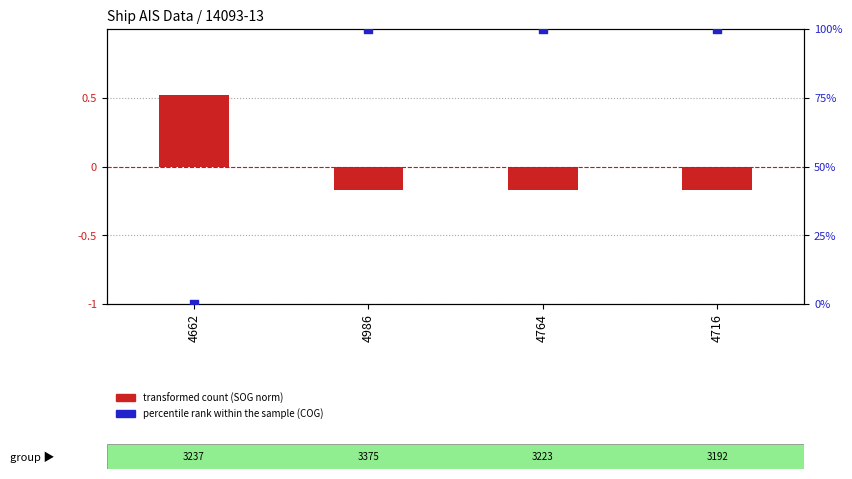

What is the total value across all series at 4764?

99.8